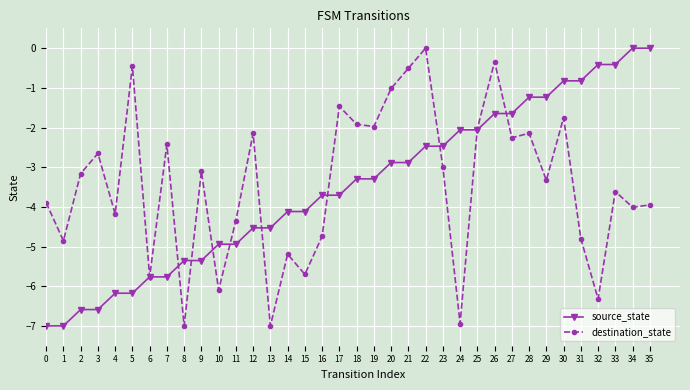

What is the minimum value shown in the chart?

-7.0